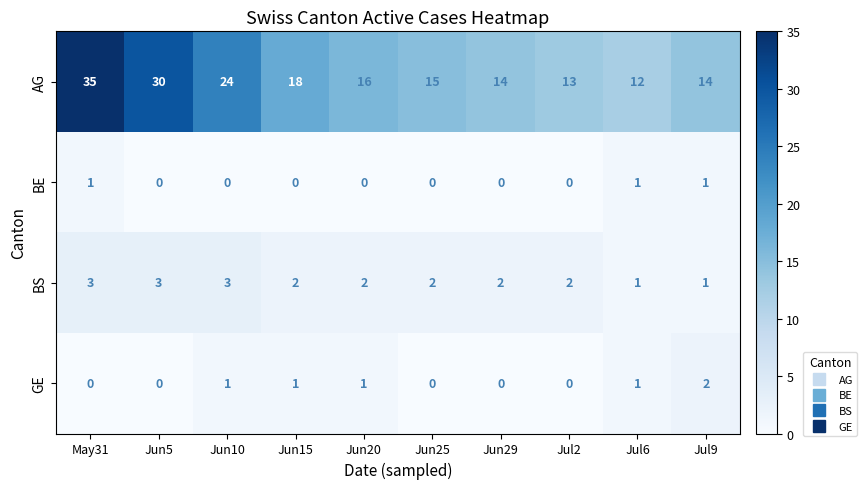

Count the number of data series in this chart.

4